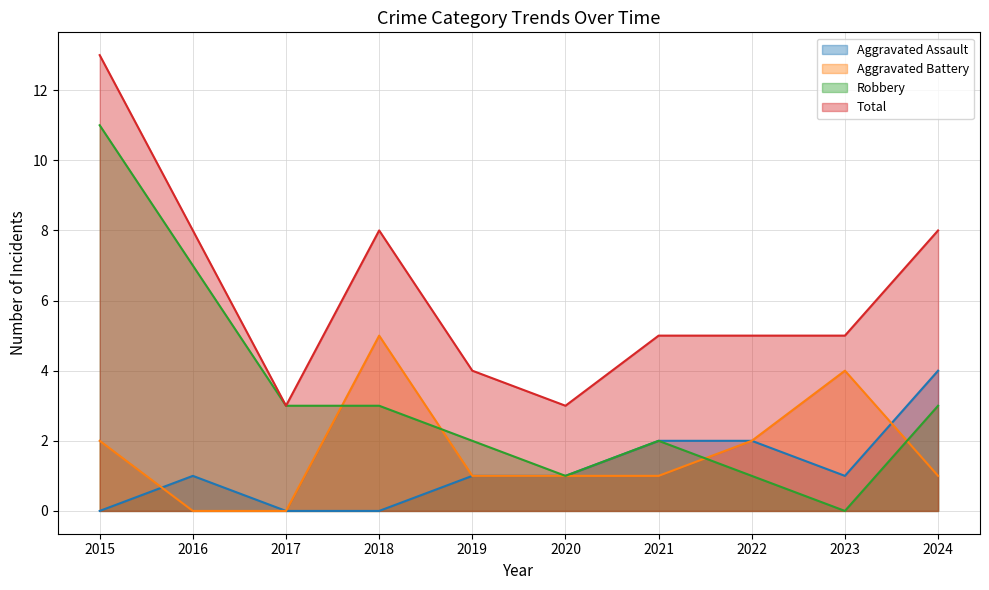

What are all the series names shown in the legend?

Aggravated Assault, Aggravated Battery, Robbery, Total